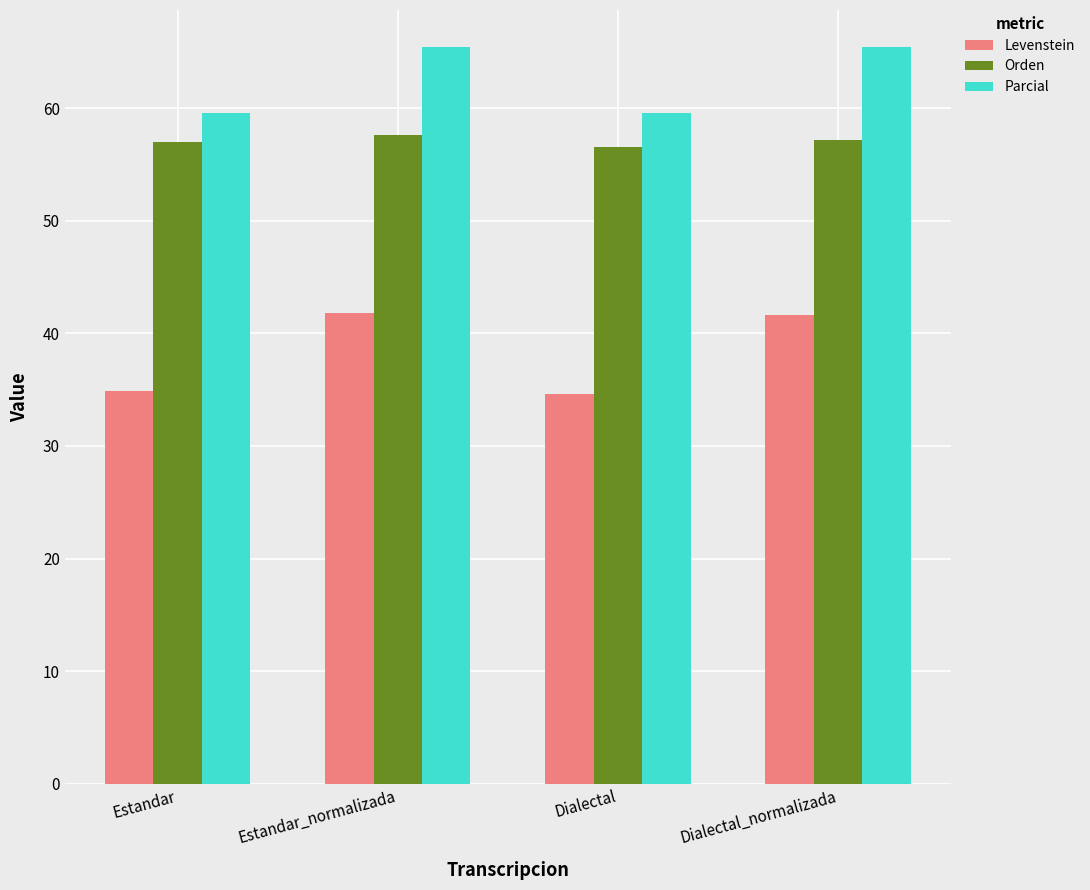

How many bars are there in total?

12